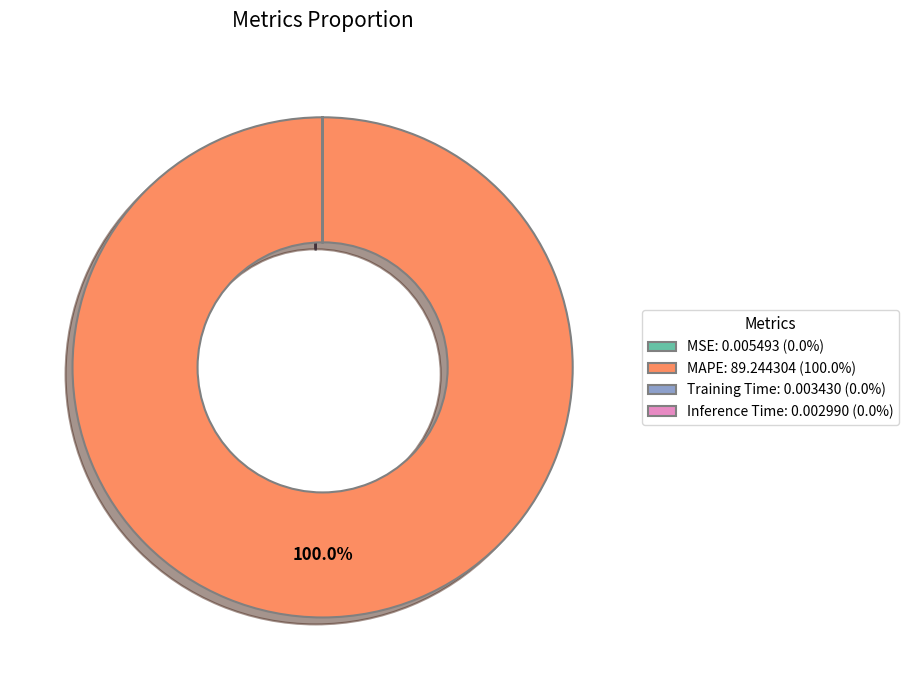

Does MAPE account for over 50% of the chart?

Yes